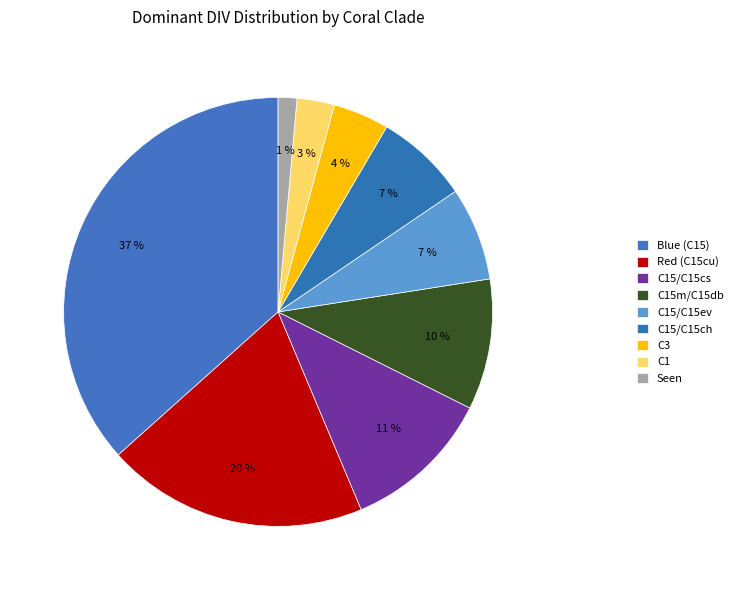

Which slice is the largest?

Blue (C15)